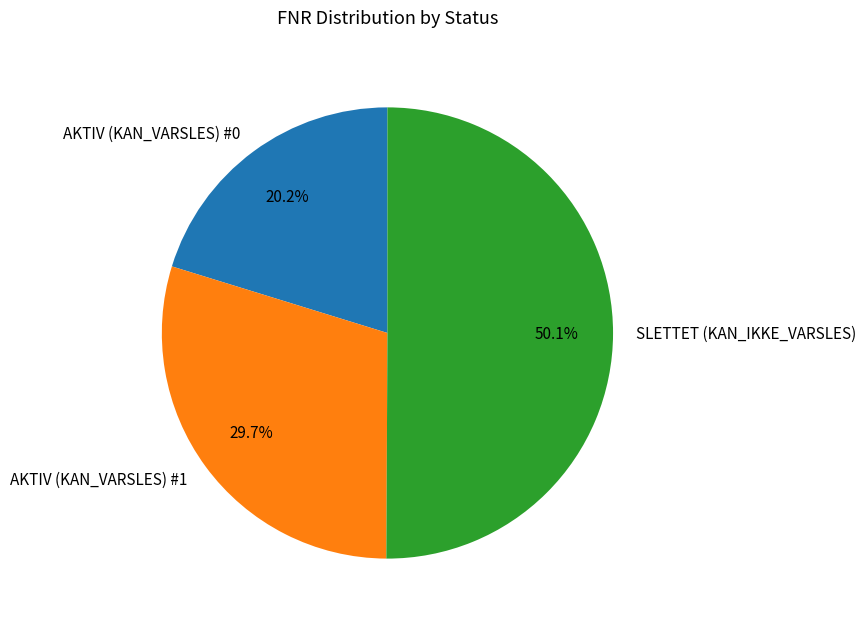

Approximately how many times larger is the value at AKTIV (KAN_VARSLES) #0 compared to AKTIV (KAN_VARSLES) #1?

0.7